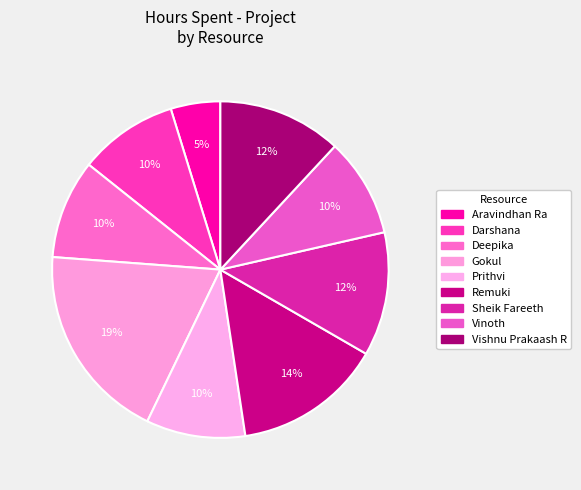

Is the sum of Remuki and Darshana greater than half?

No